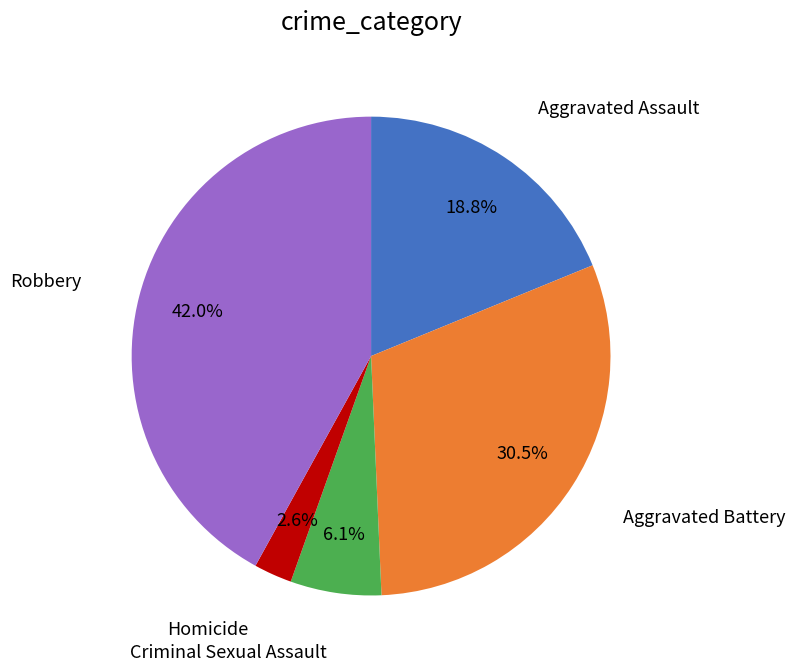

What percentage is the Criminal Sexual Assault slice, to the nearest percent?

6%